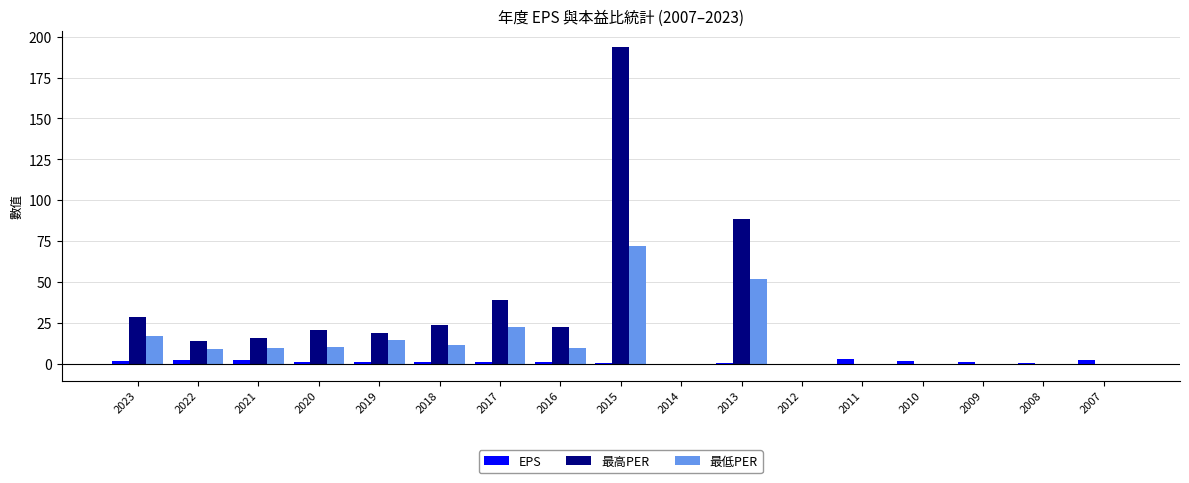

How many groups of bars are there?

17